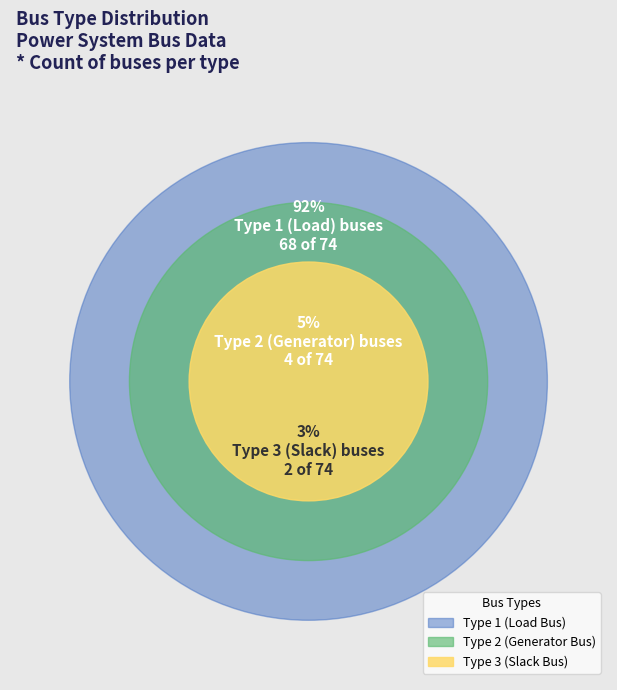

What is the total percentage of BUS_TYPE_1 and BUS_TYPE_3?

94.6%